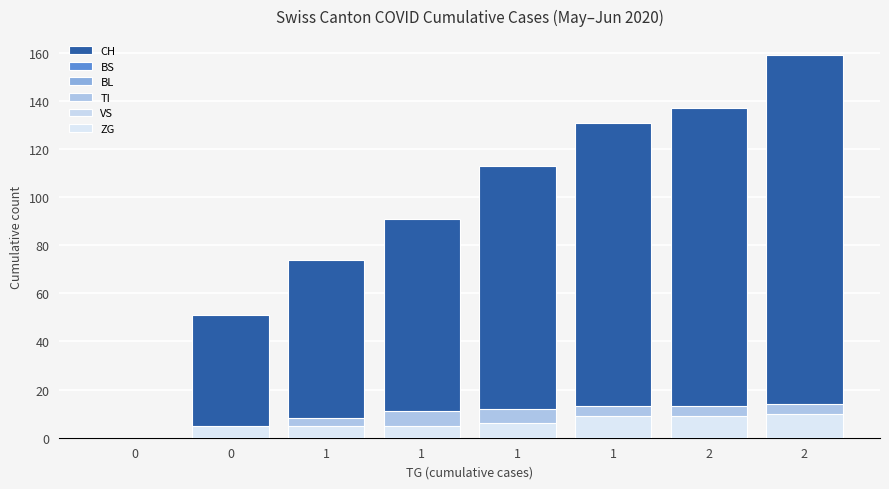

Reading right to left, list all the values displayed in this chart.

CH: 2=159	2=137	1=131	1=113	1=91	1=74	0=51	0=0
BS: 2=10	2=9	1=9	1=7	1=5	1=3	0=0	0=0
BL: 2=8	2=7	1=7	1=5	1=3	1=1	0=0	0=0
TI: 2=14	2=13	1=13	1=12	1=11	1=8	0=4	0=0
VS: 2=8	2=6	1=5	1=3	1=2	1=2	0=2	0=0
ZG: 2=10	2=9	1=9	1=6	1=5	1=5	0=5	0=0